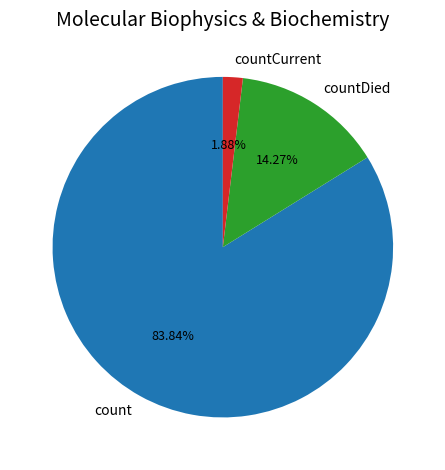

How much of the chart is everything except countDied?

85.7%